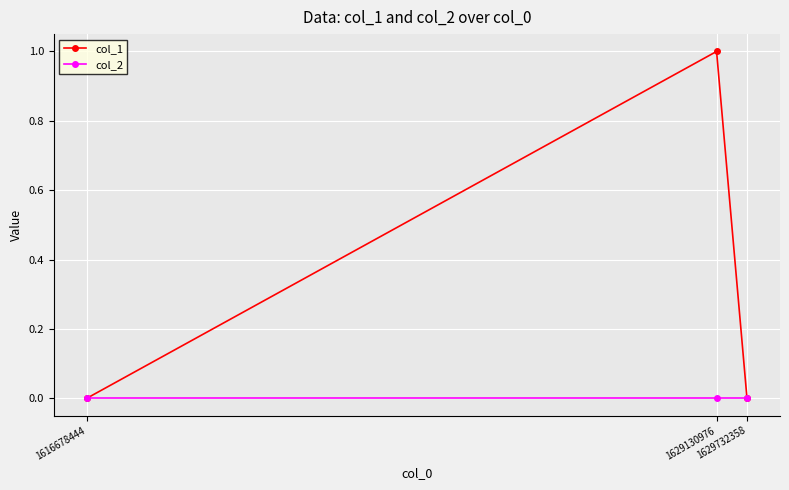

Reading left to right, what are all the values shown in this chart?

col_1: 0	1	0
col_2: 0	0	0